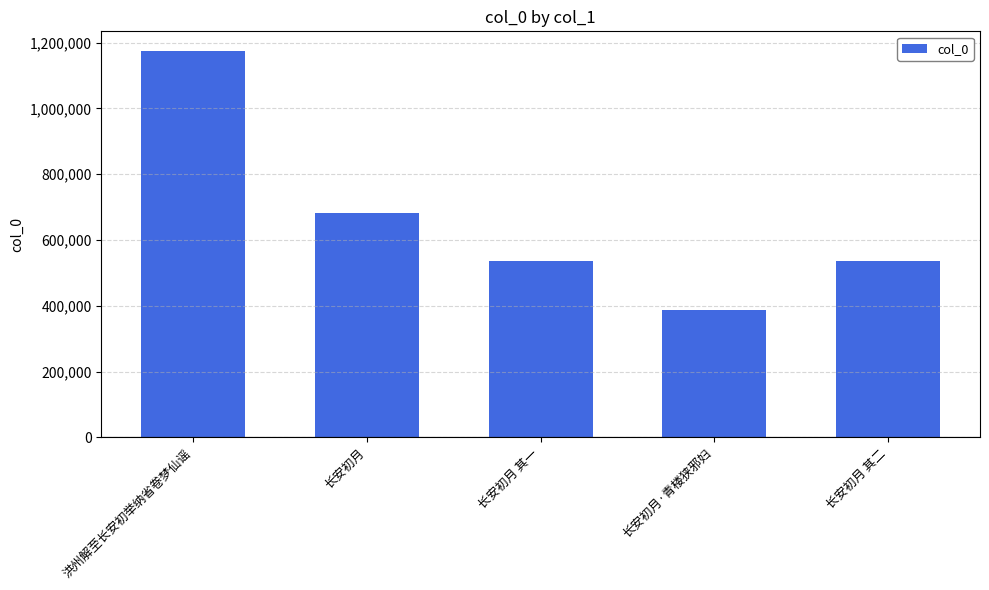

What is the sum of all values?

3321449